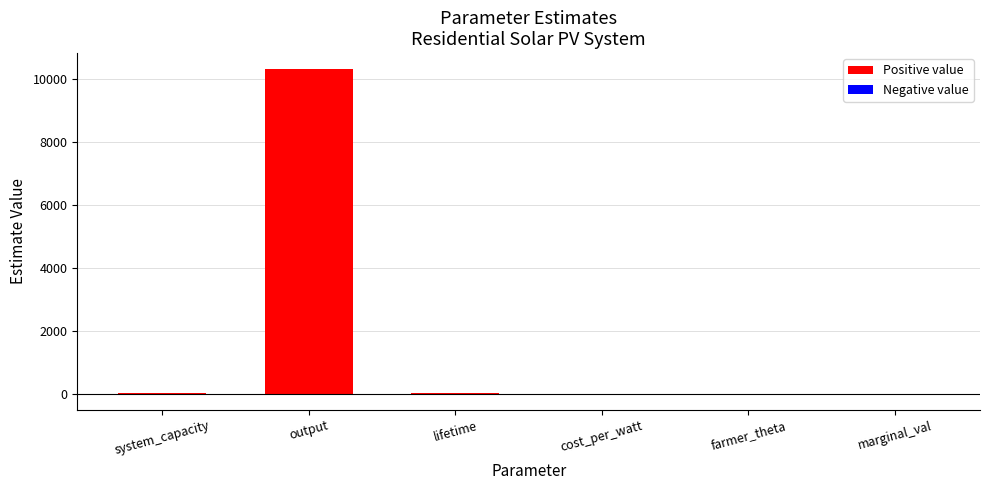

How many data points are above 7?

3